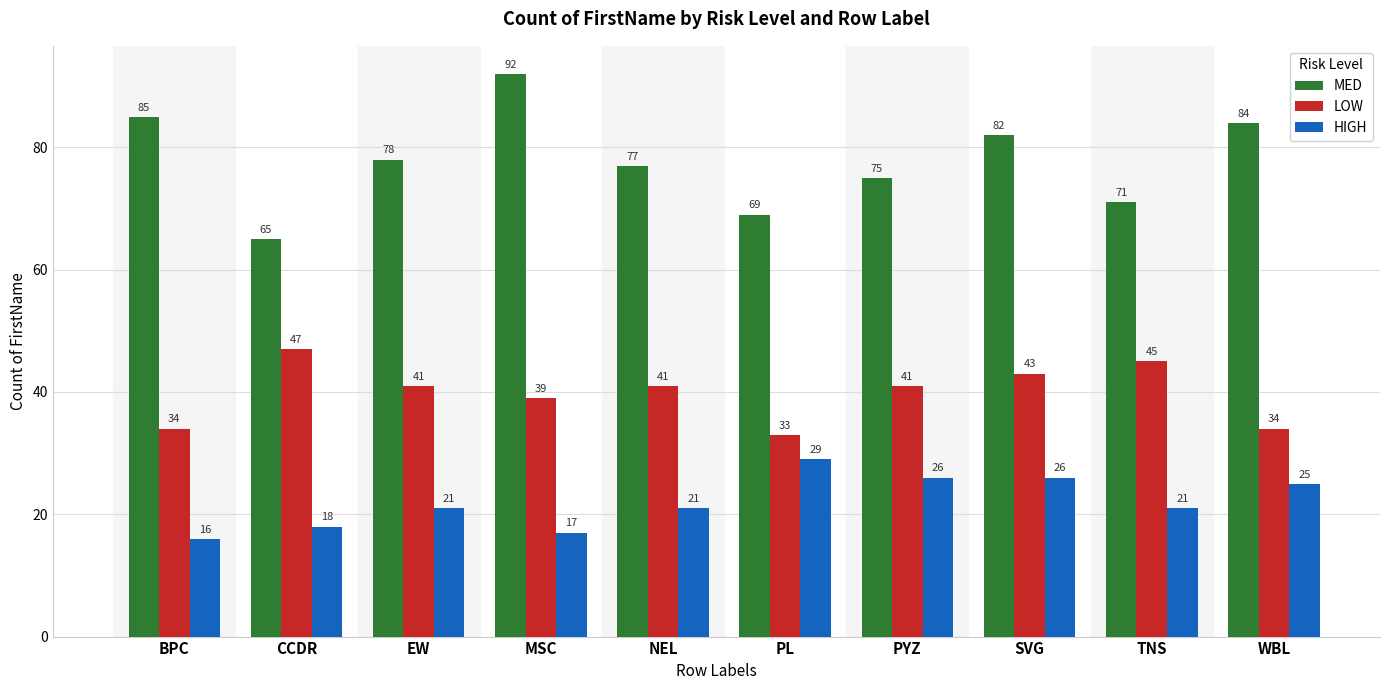

What is the value of the LOW bar at the 5th from the left?

41